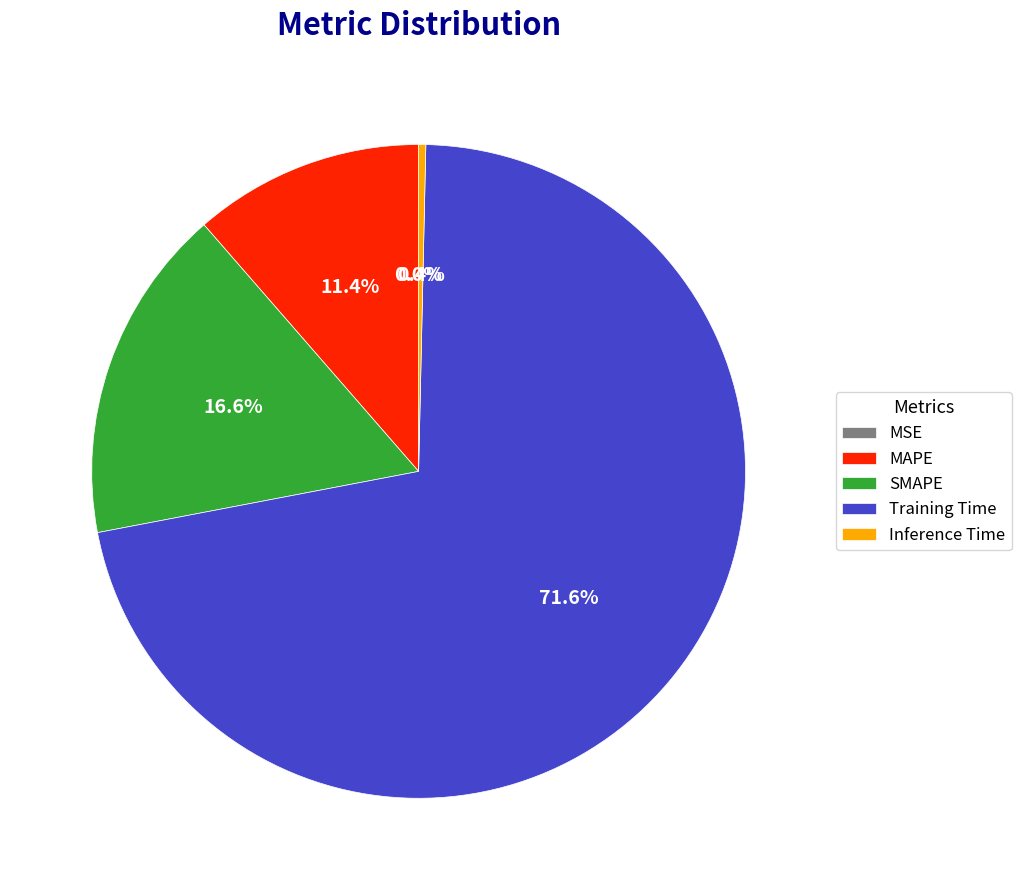

True or false: Inference Time accounts for 0% of the total.

True